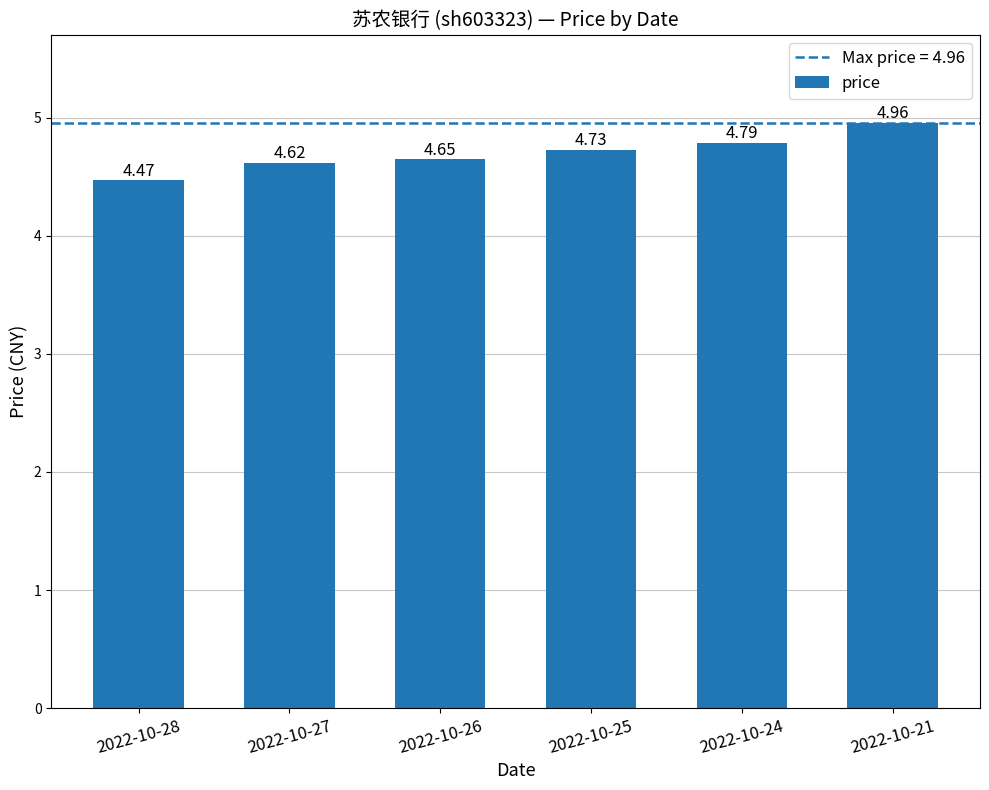

What is the sum of the values at 2022-10-26 and 2022-10-27?

9.3